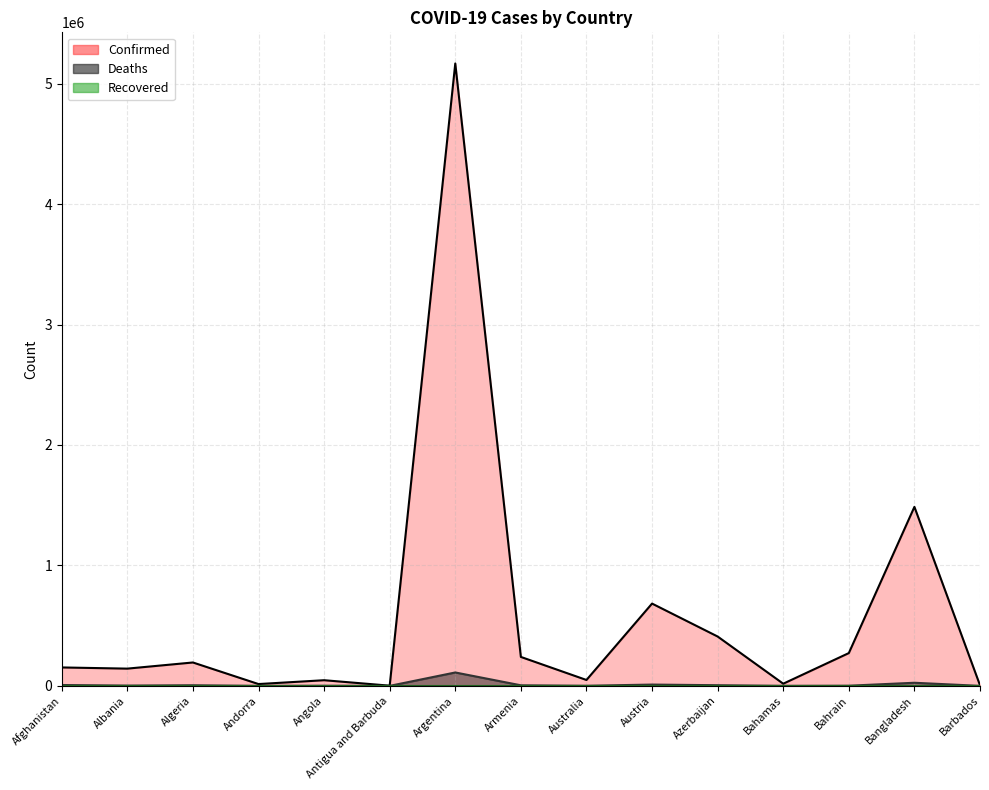

True or false: Confirmed has more than 2 interior local peaks.

True